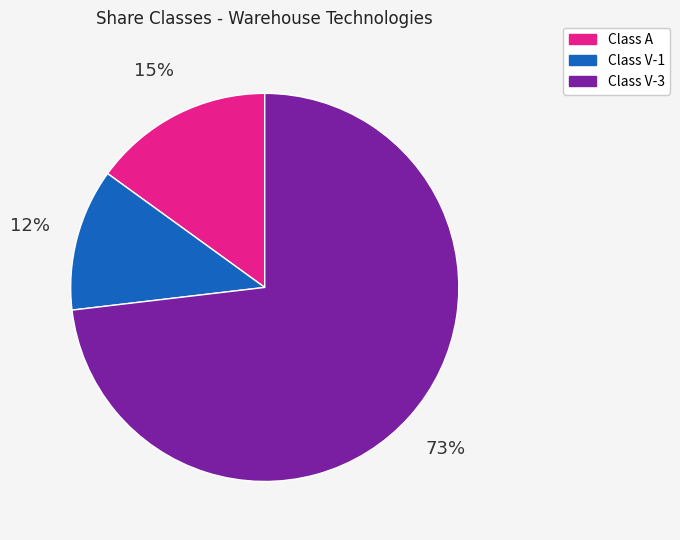

Between Class A and Class V-3, which is larger?

Class V-3